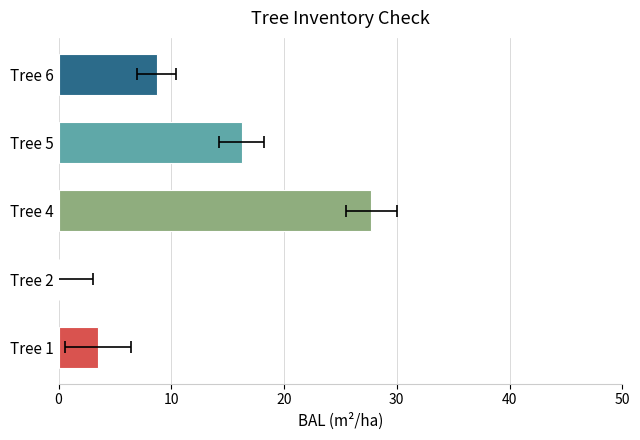

Is it true that the value at Tree 4 is 27.7?

True